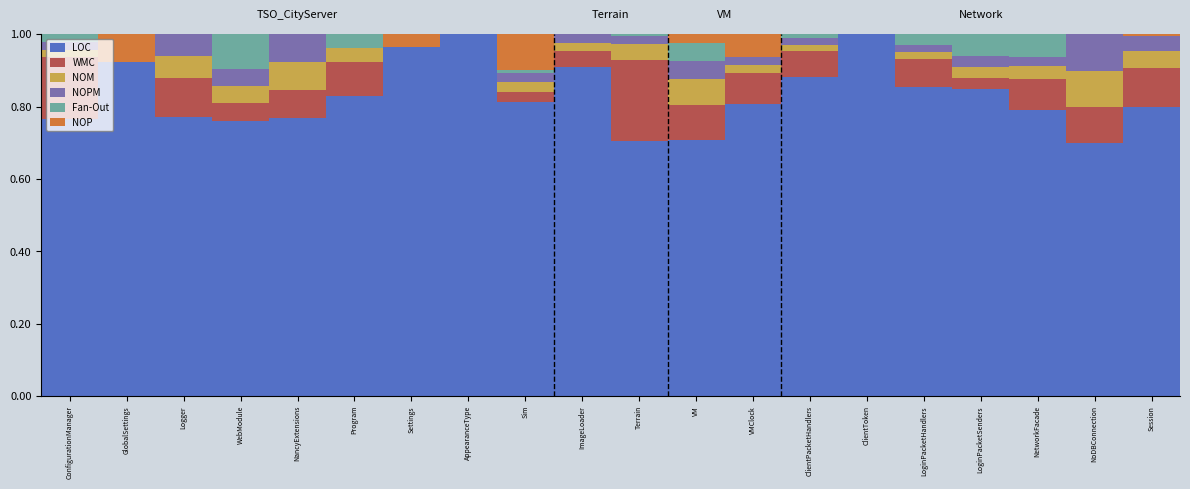

Is it true that LOC equals 0.8 at Session?

True